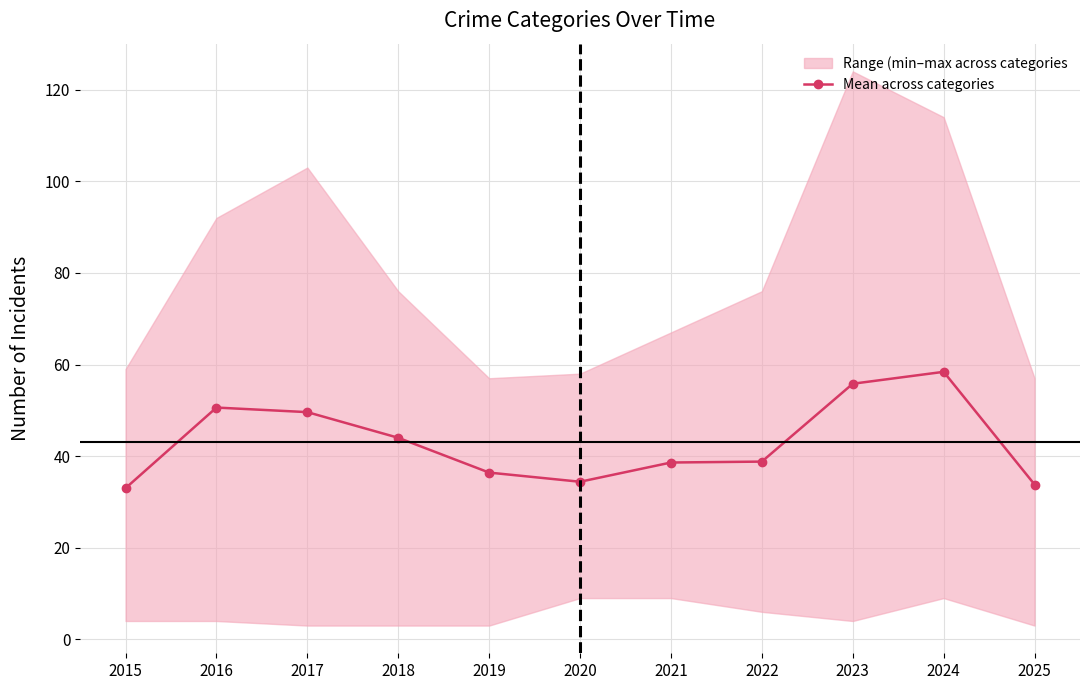

List the labels in order of value, largest first.

2024, 2023, 2016, 2017, 2018, 2022, 2021, 2019, 2020, 2025, 2015